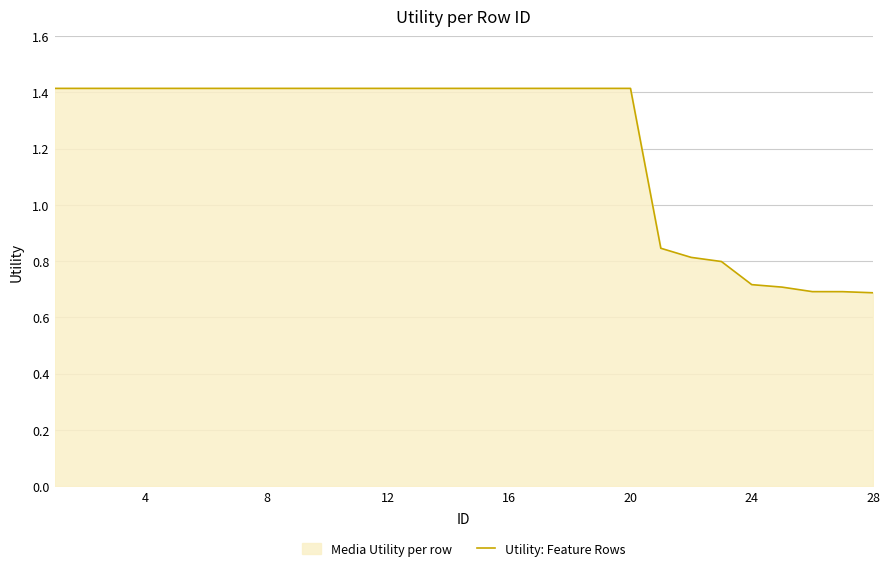

True or false: the data shows 2.3 at 20.

False